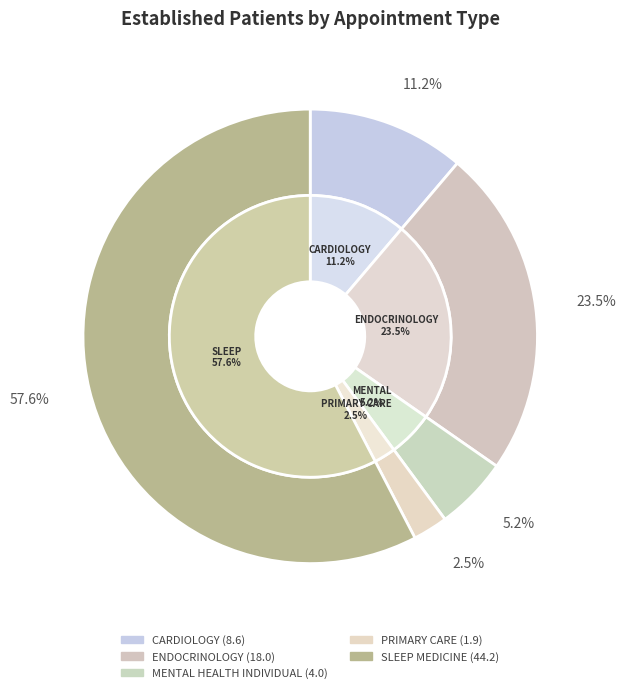

How many segments does this pie chart have?

5